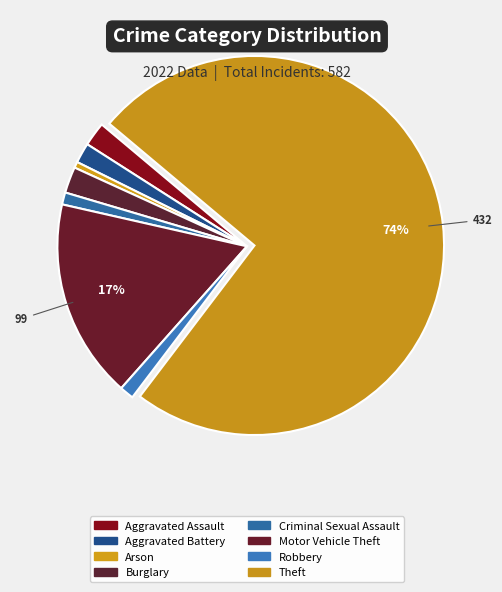

How many segments does this pie chart have?

8